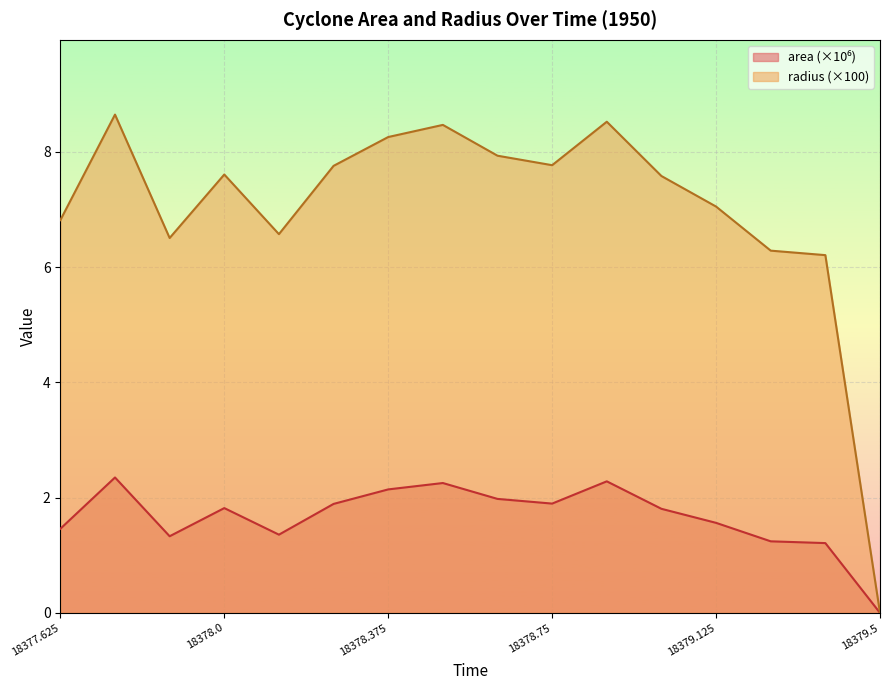

True or false: radius and area cross at least once.

False